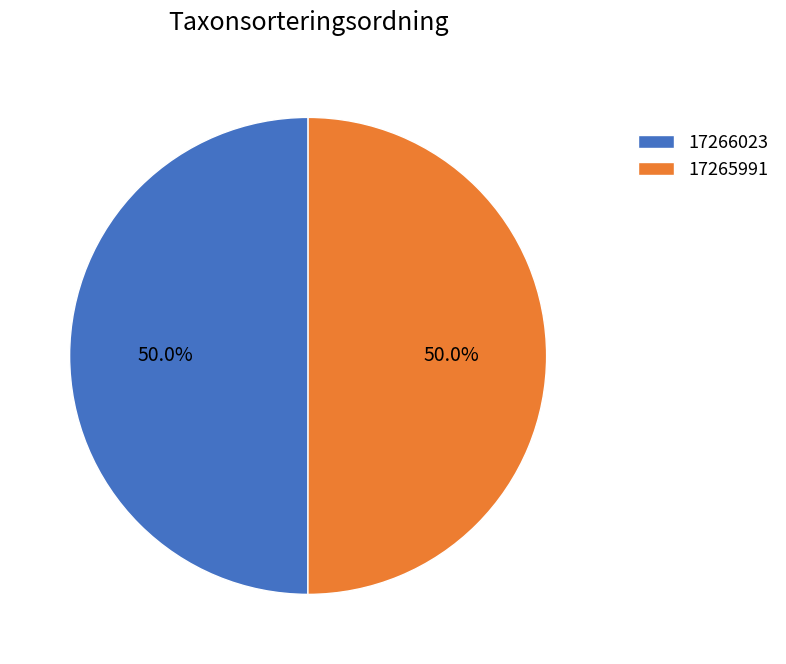

Approximately how many times larger is the value at 17265991 compared to 17266023?

1.0